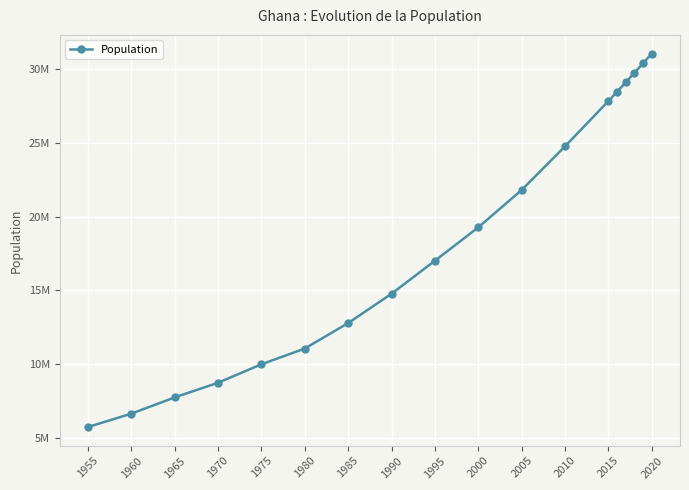

Where is the data nearest to the value 18401767?

2000